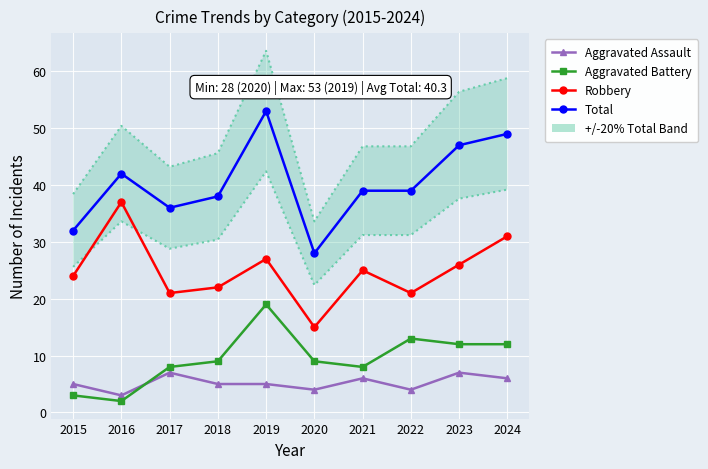

Where is Aggravated Battery nearest to the value 10?

2018